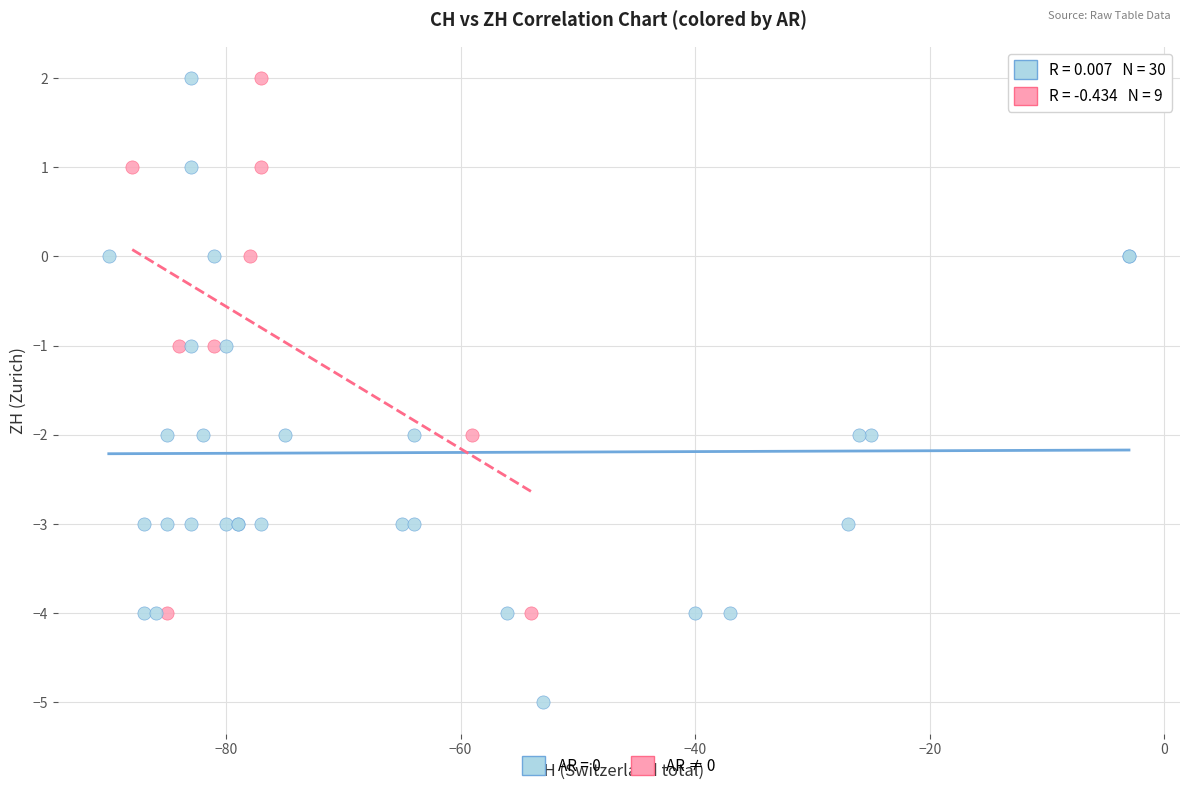

Which series contains the lowest Y value?

AR = 0